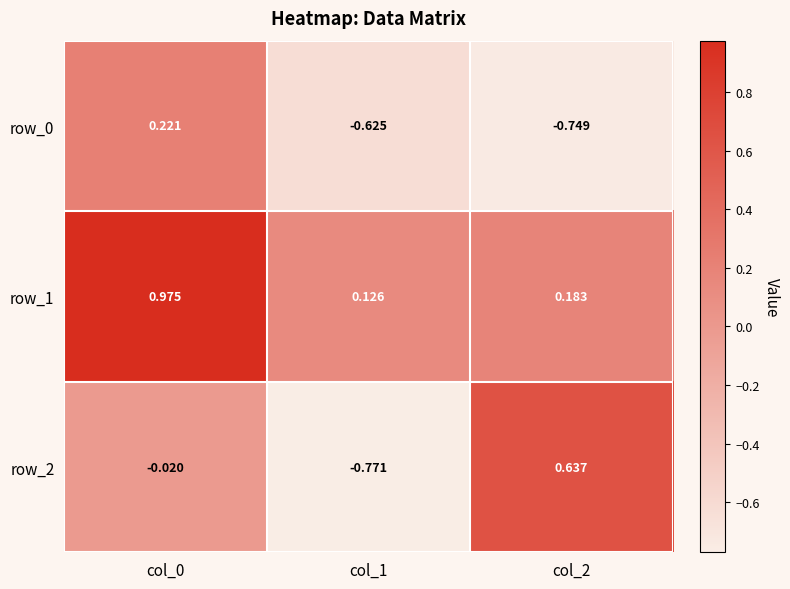

The value of row_2 at col_2 is 1.0. True or false?

False